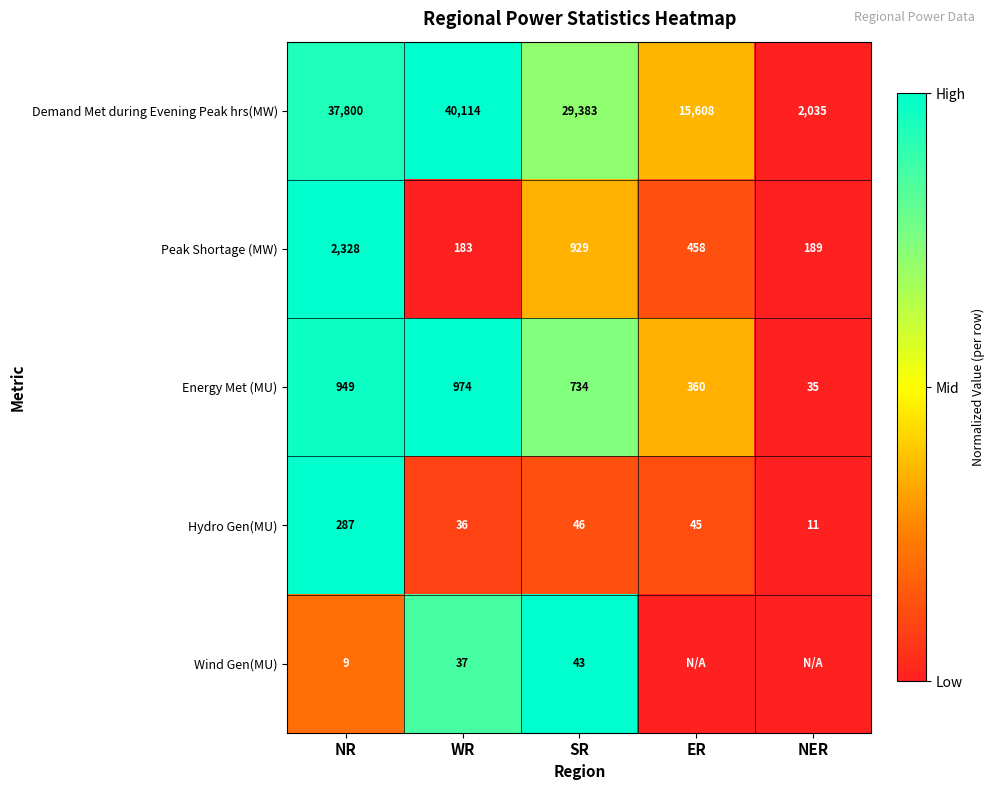

Rank the categories by Demand Met during Evening Peak hrs(MW) value from lowest to highest.

NER, ER, SR, NR, WR